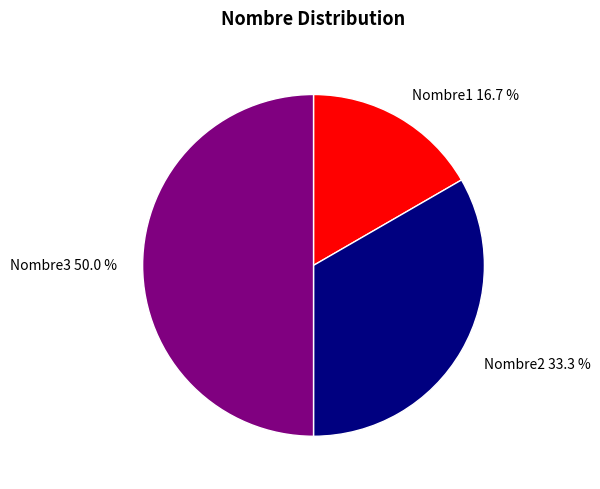

Combined, do Nombre3 and Nombre2 account for over 50%?

Yes